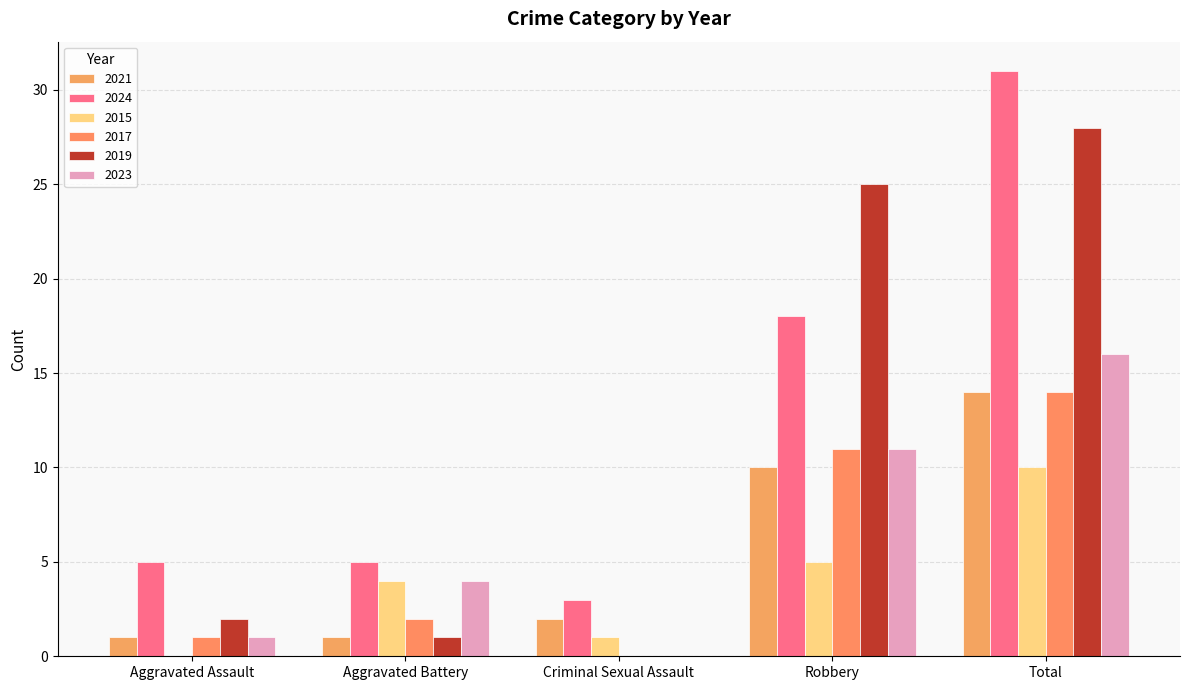

What is the value of the 2023 bar at the 1st from the left?

1